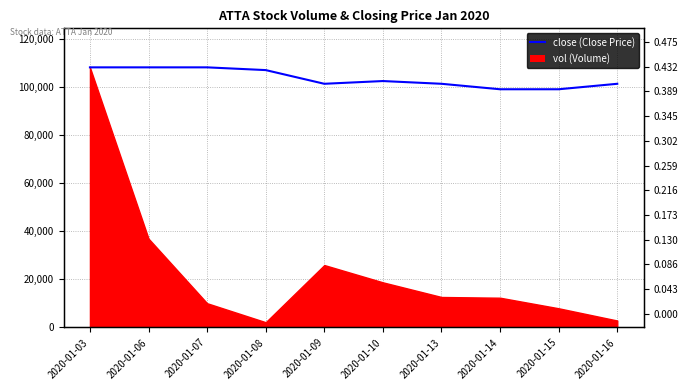

How many data points are less than 102600?

5